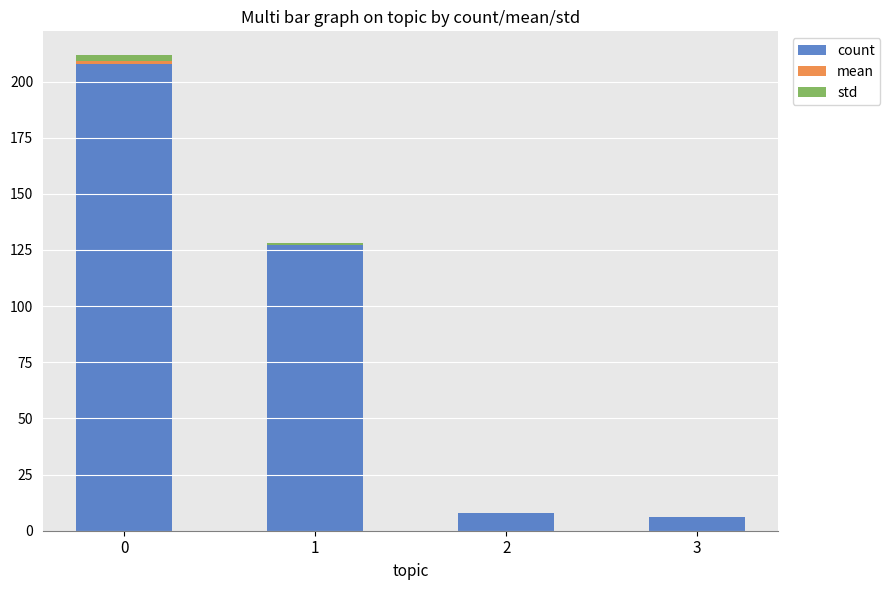

Are the bars horizontal?

No